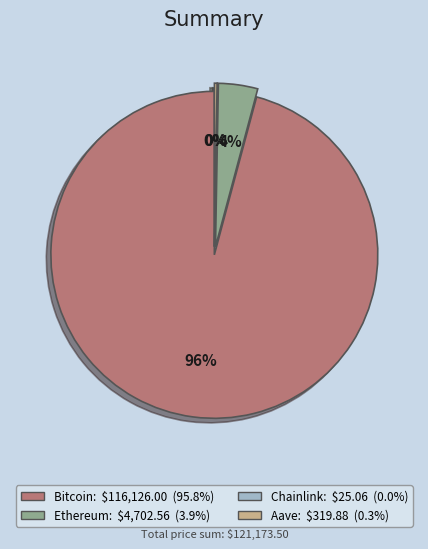

Which category has the biggest portion of the pie?

Bitcoin